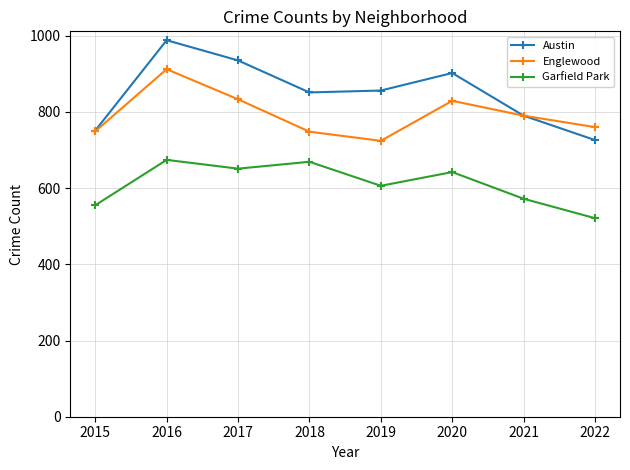

Between 2015 and 2019, which series saw the biggest shift?

Austin